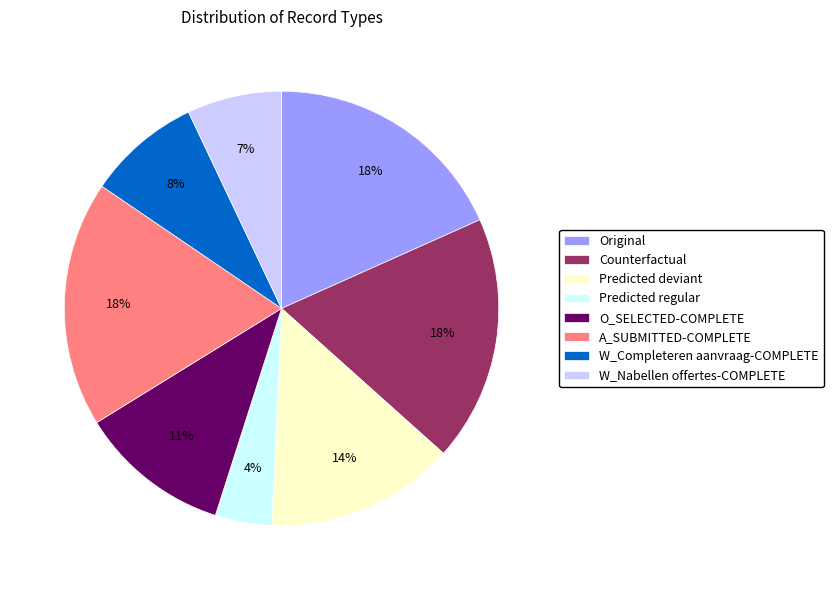

Which has a higher value, W_Completeren aanvraag-COMPLETE or W_Nabellen offertes-COMPLETE?

W_Completeren aanvraag-COMPLETE